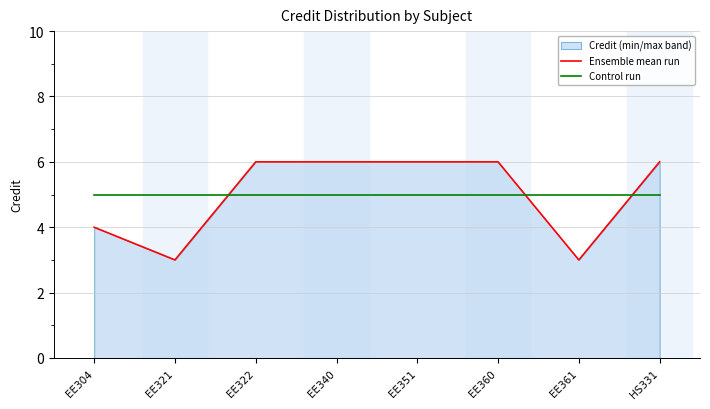

Count the Ensemble mean run values in the range 4 to 6.

6